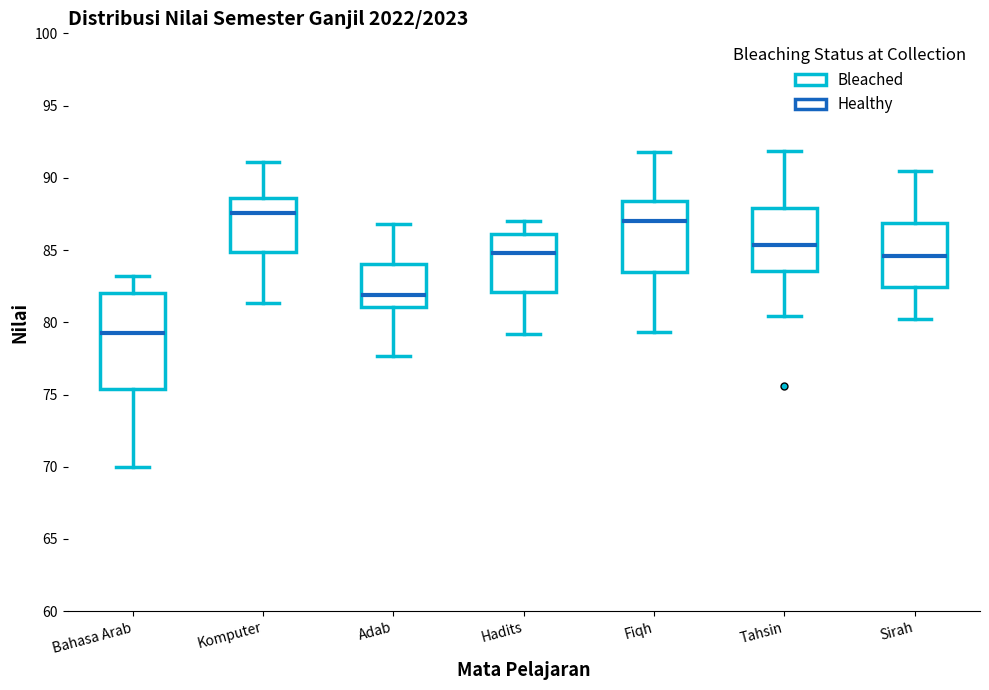

Comparing the boxes themselves (not the whiskers), which one is the tallest?

Bahasa Arab